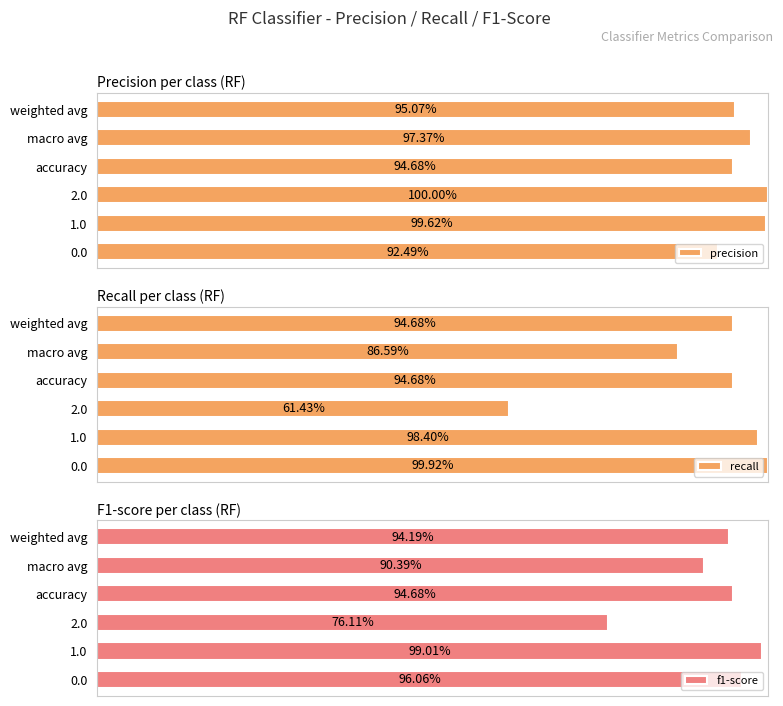

What is the maximum value shown in the chart?

1.0